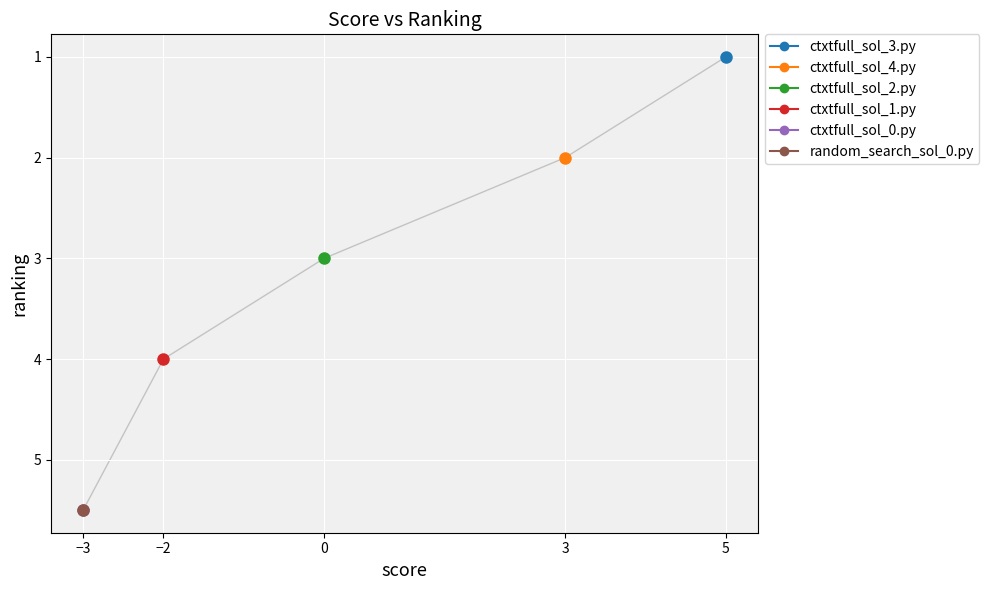

How many categories are shown in the chart?

6